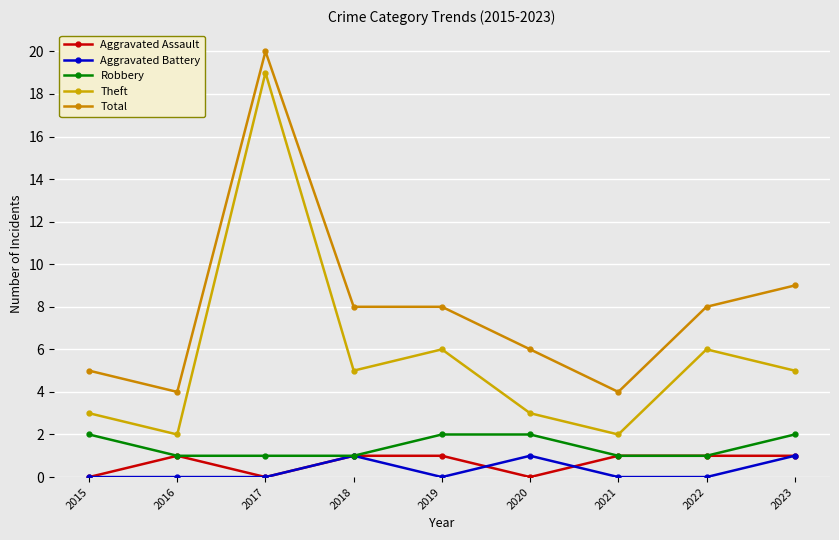

The value of Aggravated Assault at 2021 is 0. True or false?

False